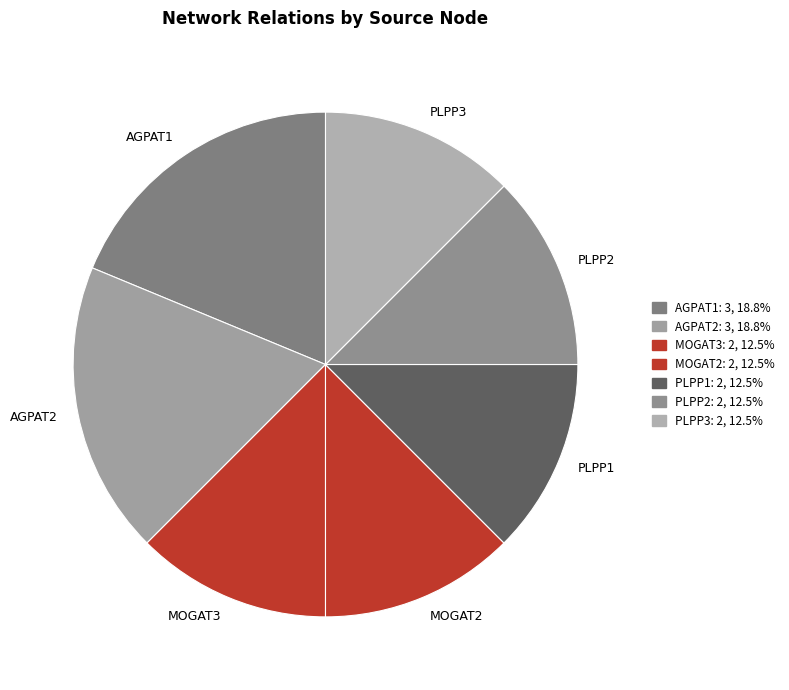

How many segments does this pie chart have?

7